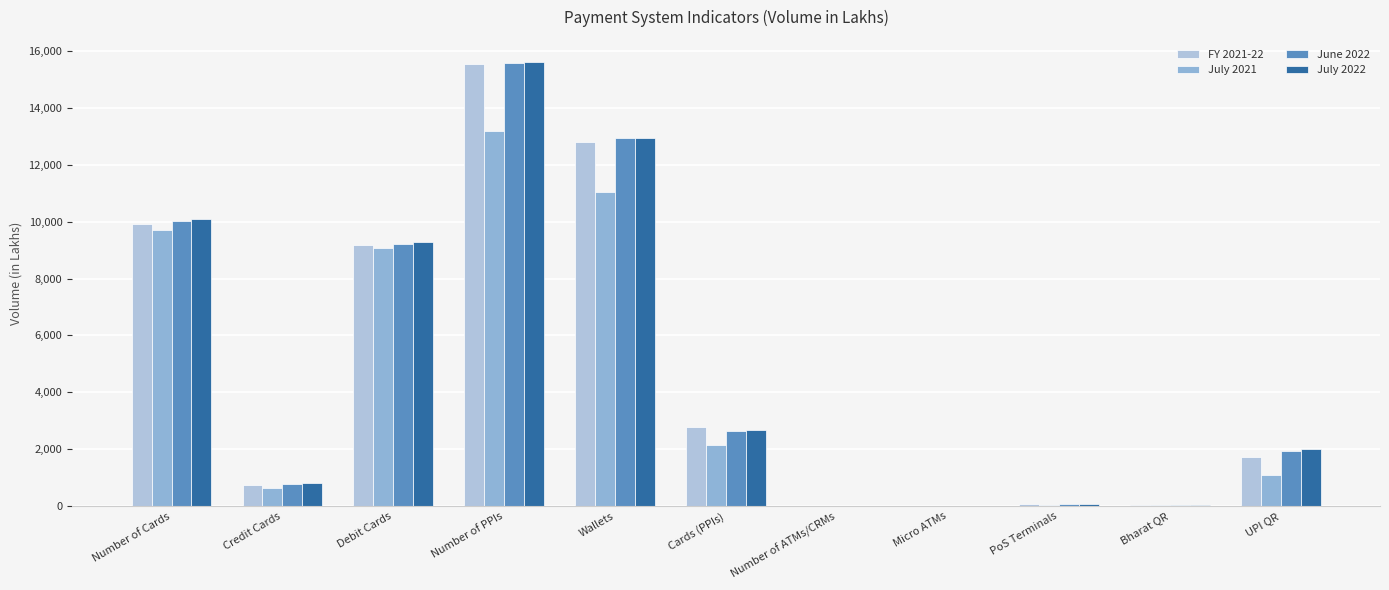

The value of July 2021 at Number of Cards is 9690.4. True or false?

True